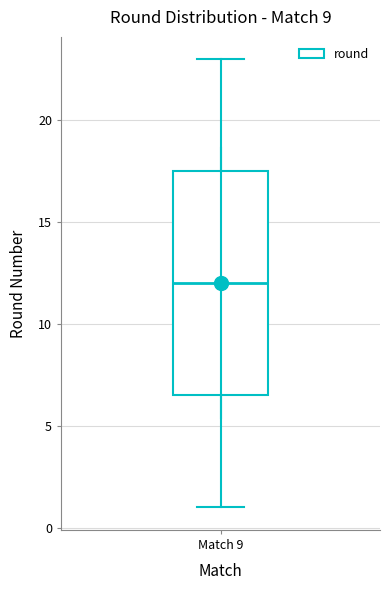

Transcribe this box plot: give where the median line is, the range the box spans, and where the two whiskers end, as read against the y-axis. The values are not printed on the chart, so give them approximately, as read against the axis.

median 12.0, box 6.5 to 17.5, whiskers 1.0 to 23.0